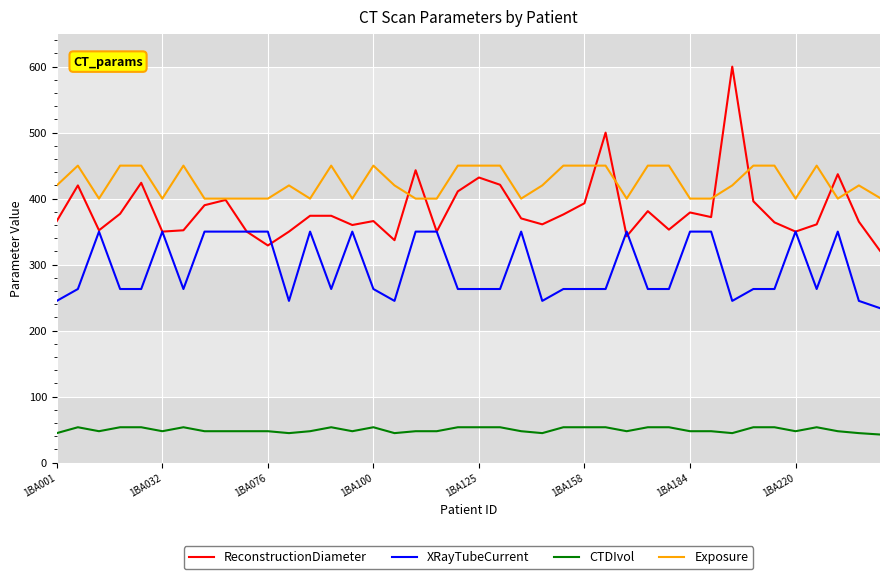

True or false: XRayTubeCurrent and ReconstructionDiameter intersect in this chart.

True